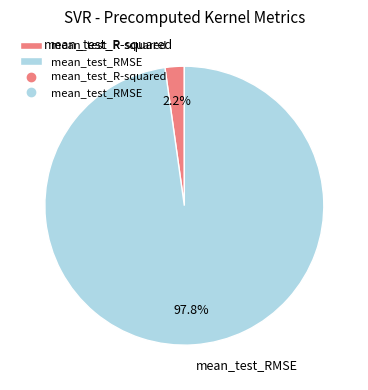

Do mean_test_RMSE and mean_test_R-squared together represent more than half of the pie?

Yes